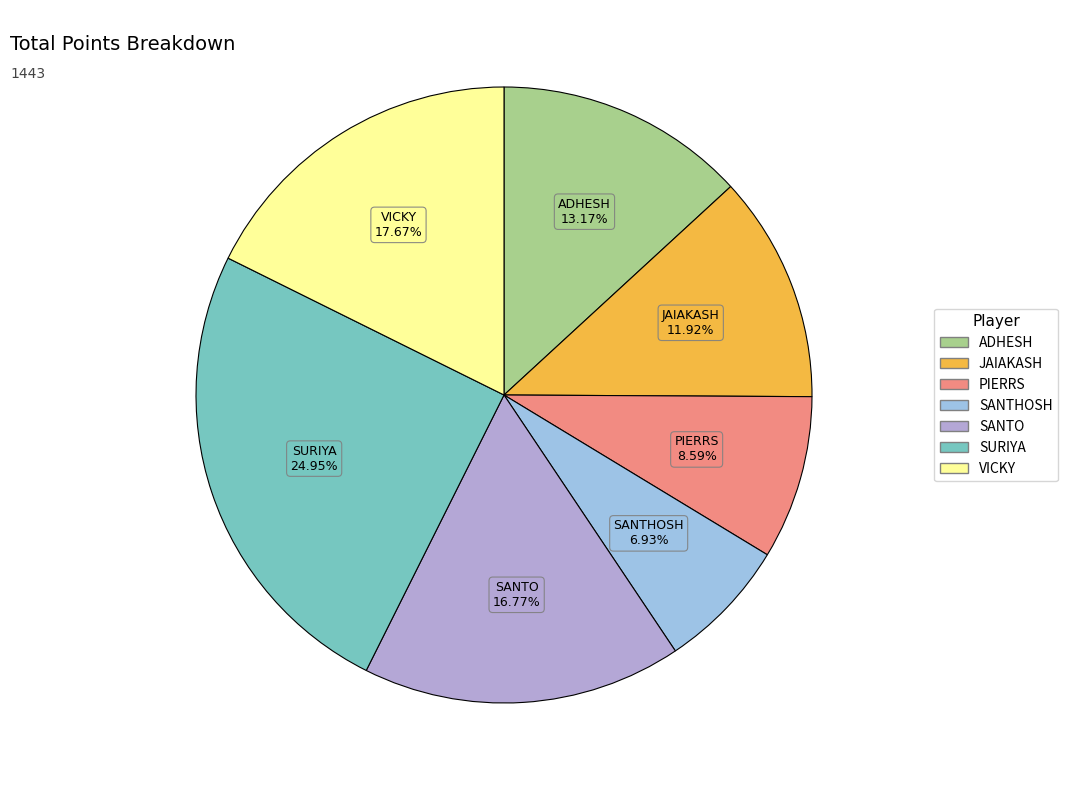

Is there any slice that represents more than half of the pie?

No